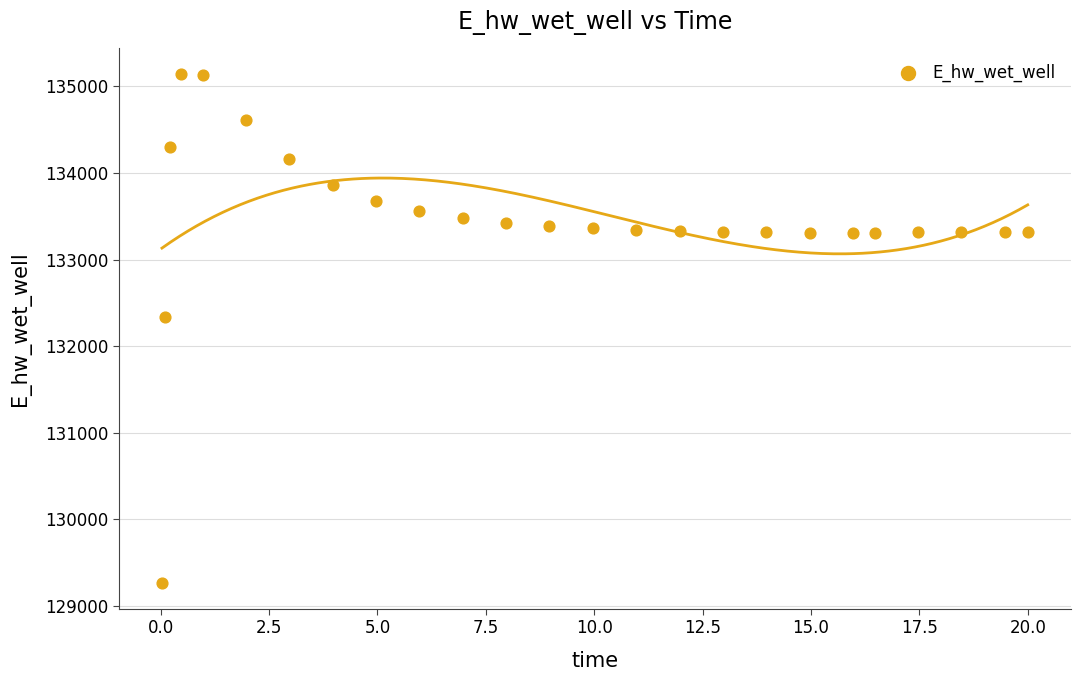

What is the range of X values (max minus min)?

20.0